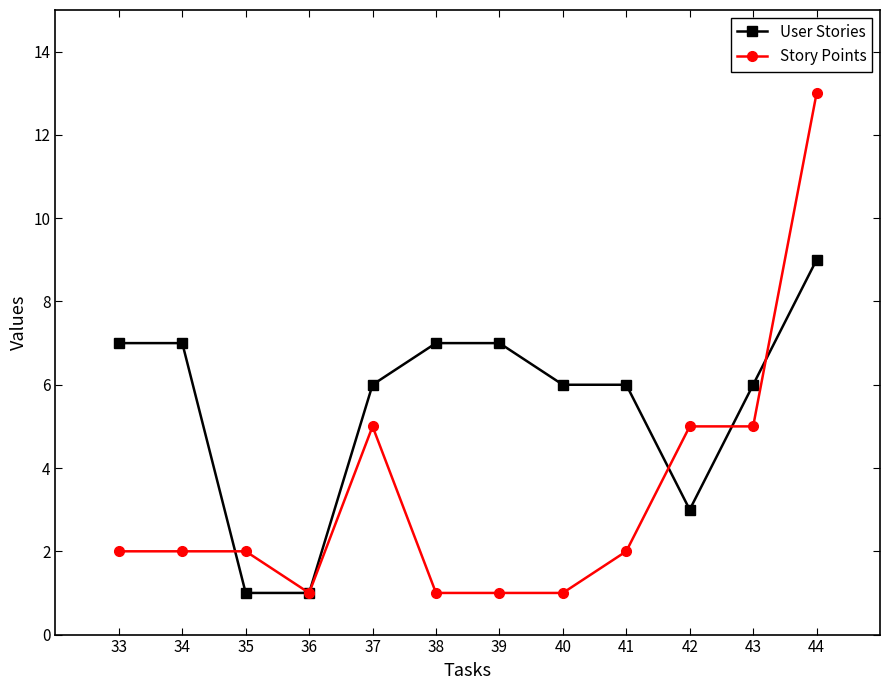

Count the number of categories in the chart.

12